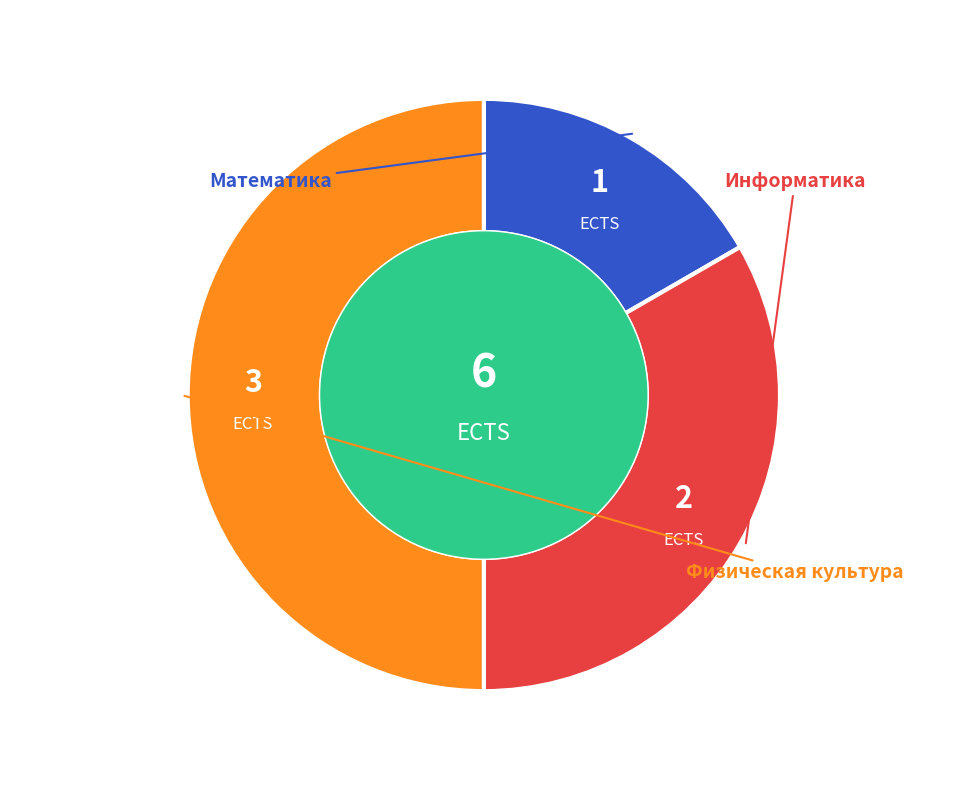

What is the largest slice in the pie chart?

Физическая культура